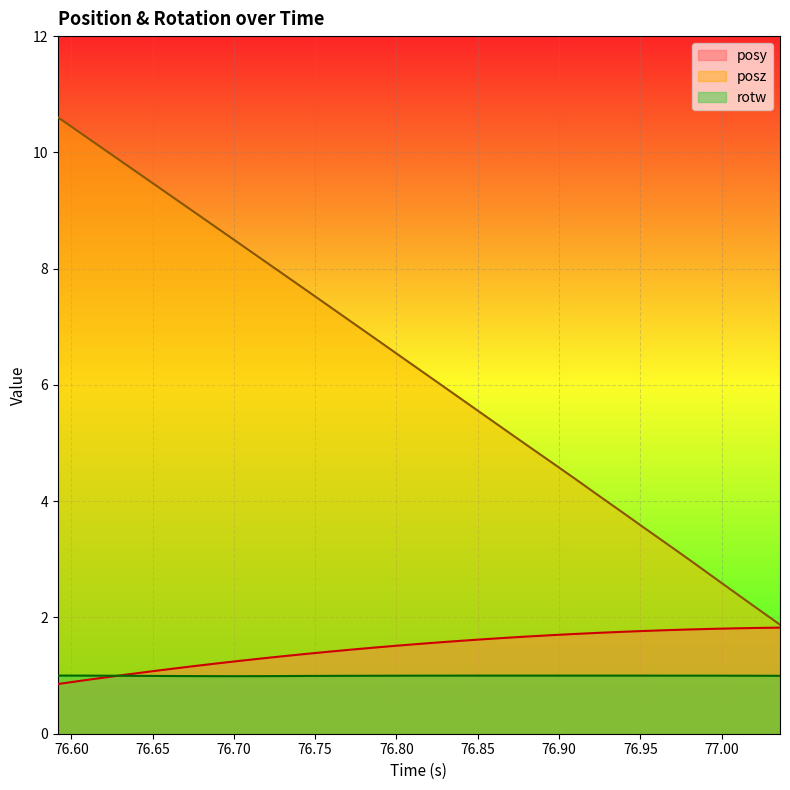

Which series has the widest spread of values?

posz